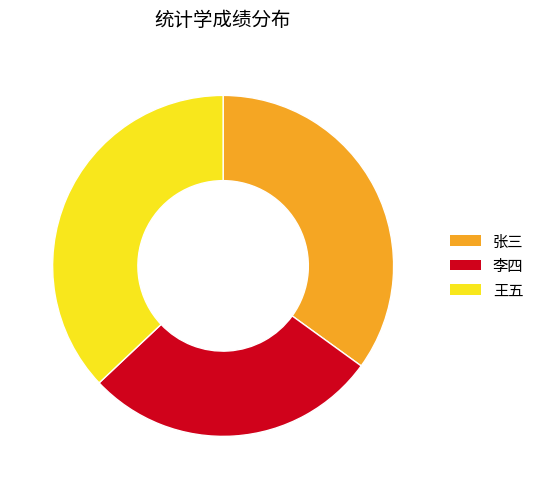

Rank the categories by value from lowest to highest.

李四, 张三, 王五